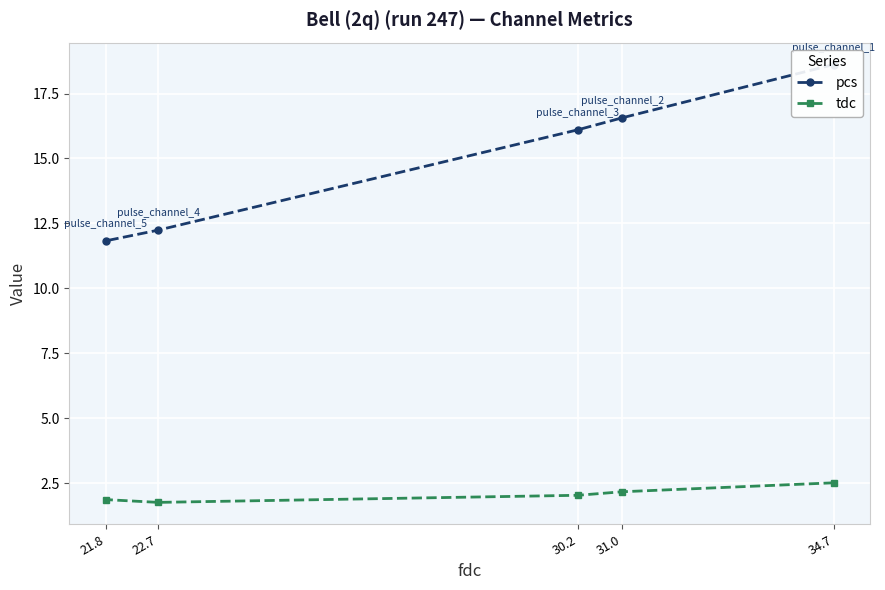

Which label corresponds to the largest value in the chart?

34.7